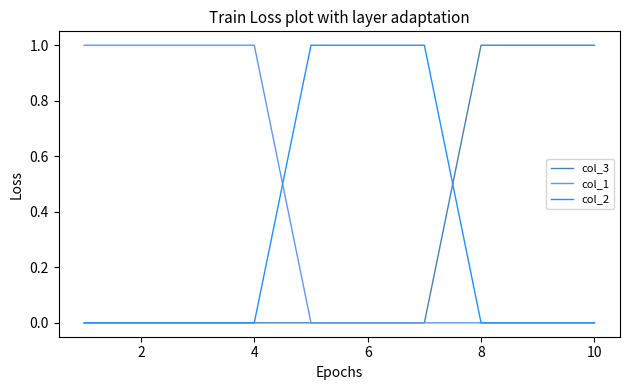

Which series has the largest total across all categories?

col_1